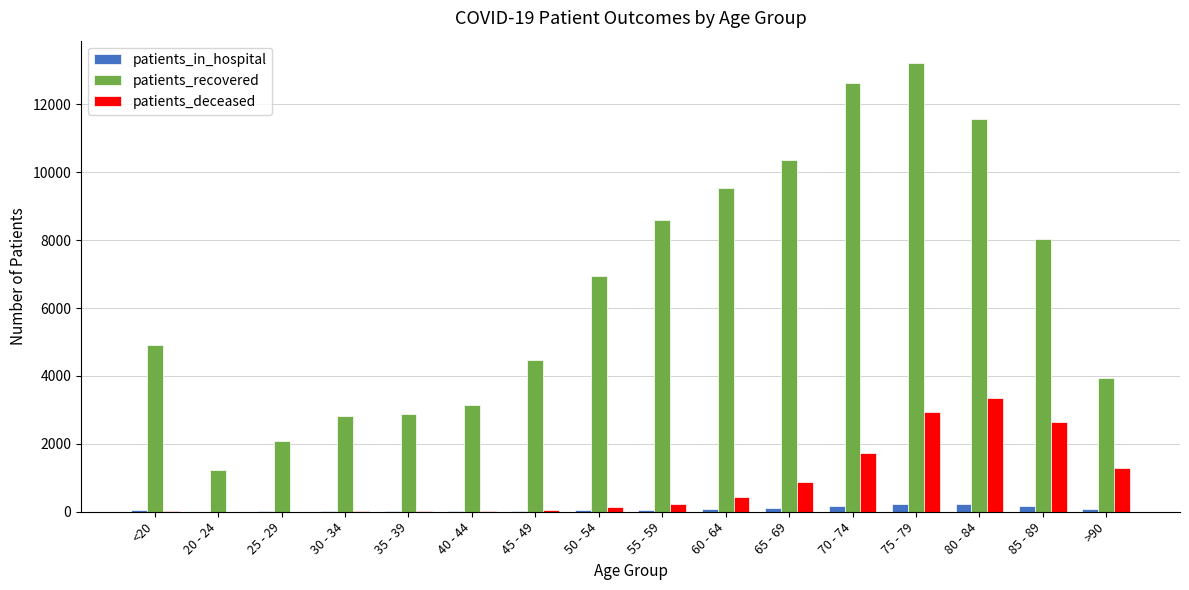

The value of patients_recovered at 55 - 59 is 8604. True or false?

True